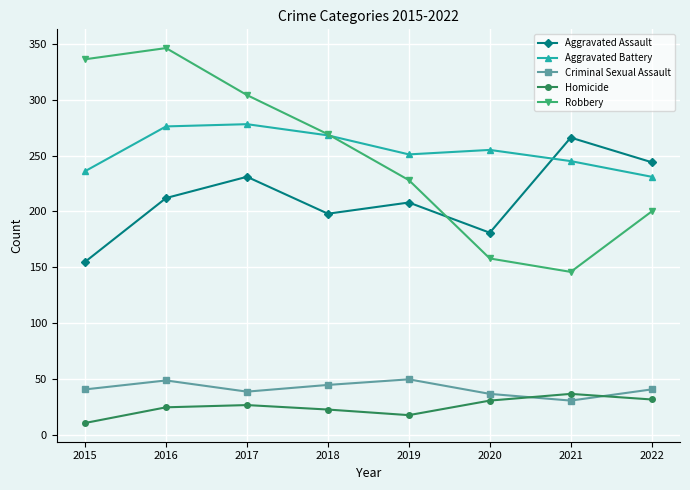

What is the difference between the second highest and second lowest values in the Criminal Sexual Assault series?

12